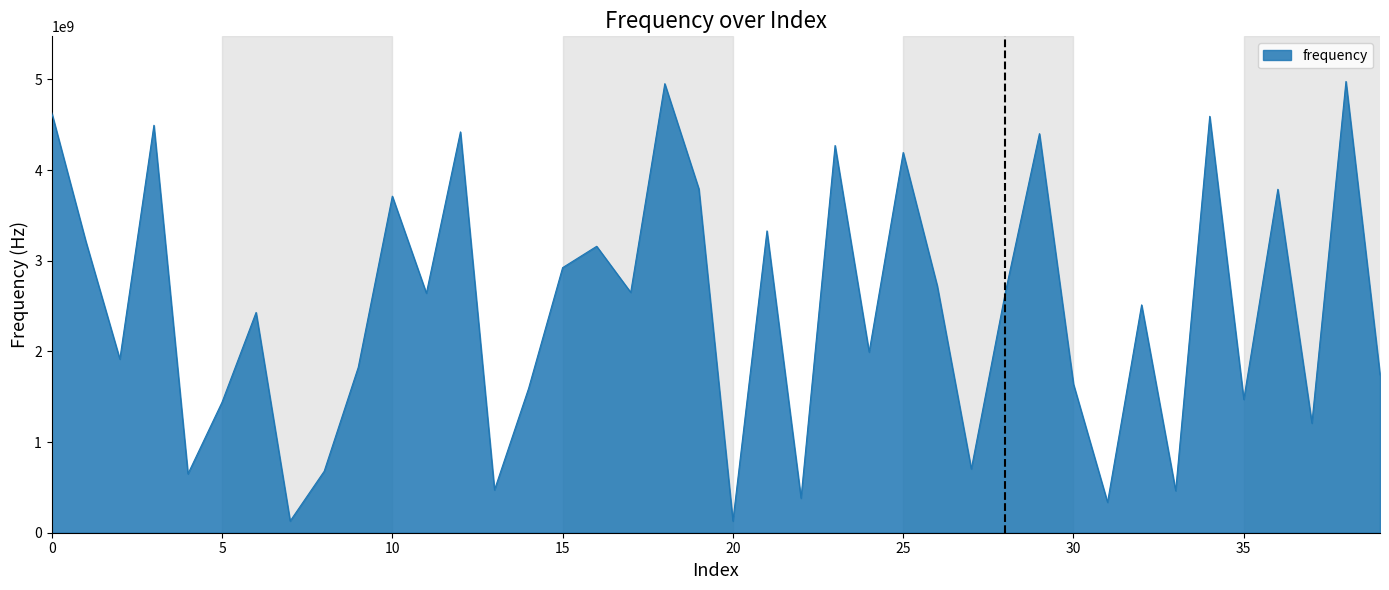

What is the smallest value displayed?

128519285.7